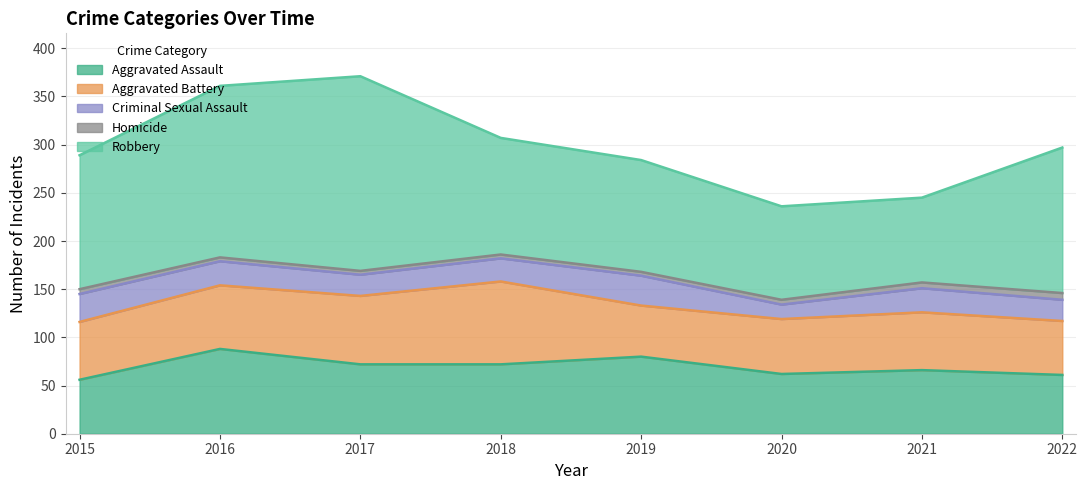

True or false: Homicide and Criminal Sexual Assault intersect in this chart.

False